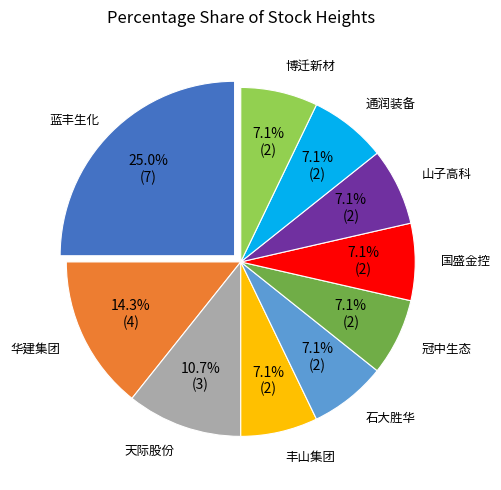

True or false: 石大胜华 accounts for 1% of the total.

False